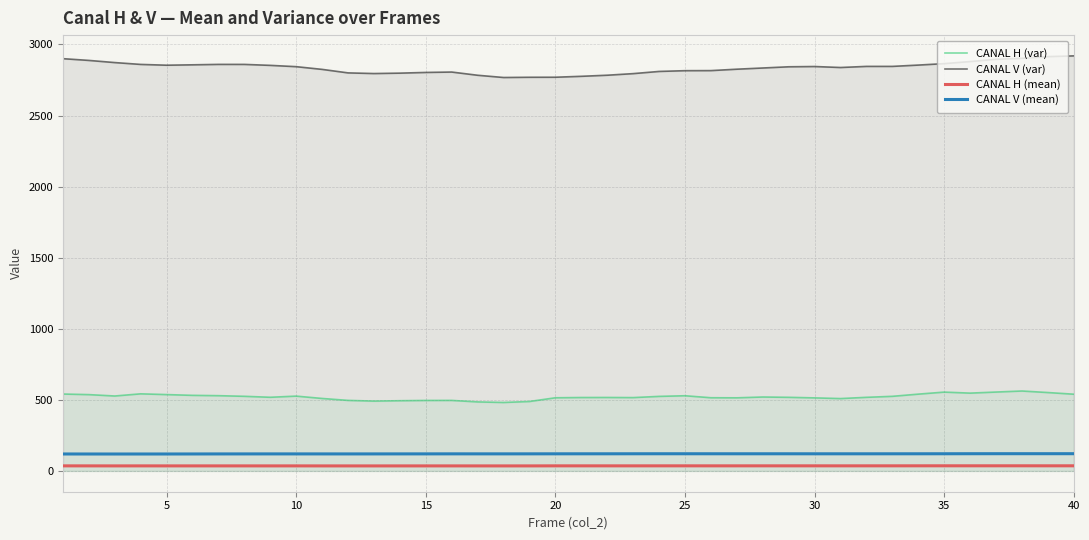

What is the value of the CANAL H (var) point at the 34th from the left?

540.5